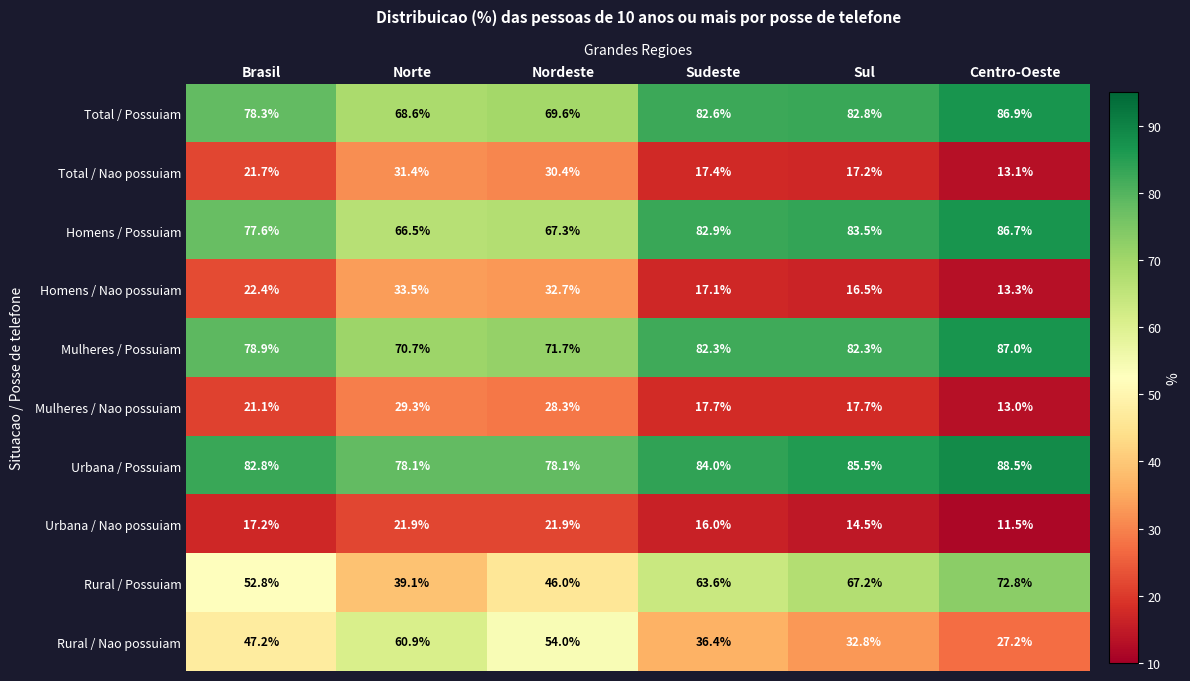

Rank the series at Brasil from lowest to highest value.

Urbana / Nao possuiam, Mulheres / Nao possuiam, Total / Nao possuiam, Homens / Nao possuiam, Rural / Nao possuiam, Rural / Possuiam, Homens / Possuiam, Total / Possuiam, Mulheres / Possuiam, Urbana / Possuiam